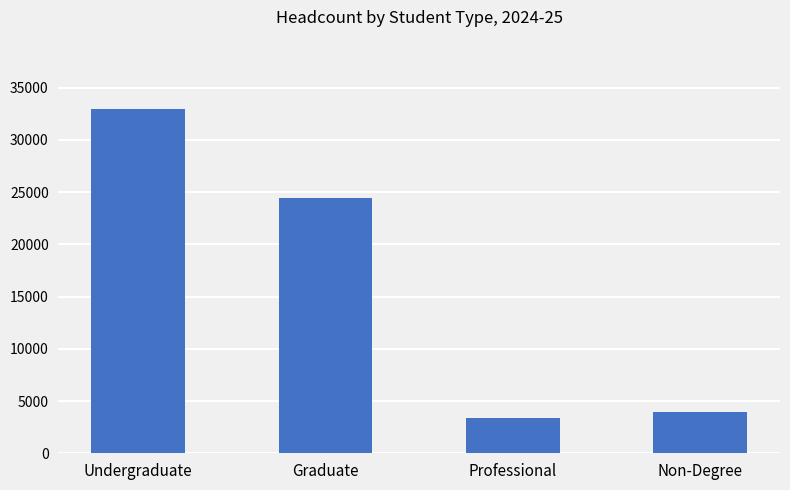

At which label does the data first exceed 24418?

Undergraduate